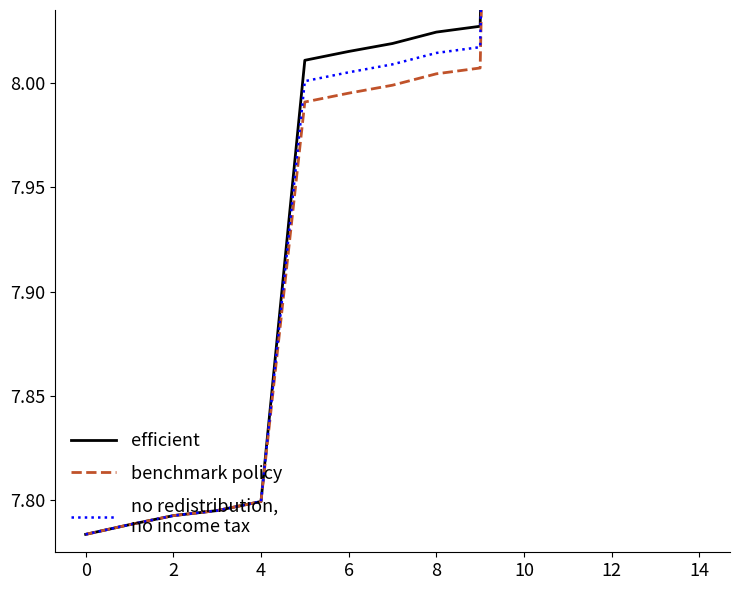

True or false: efficient and no redistribution,
no income tax intersect in this chart.

False